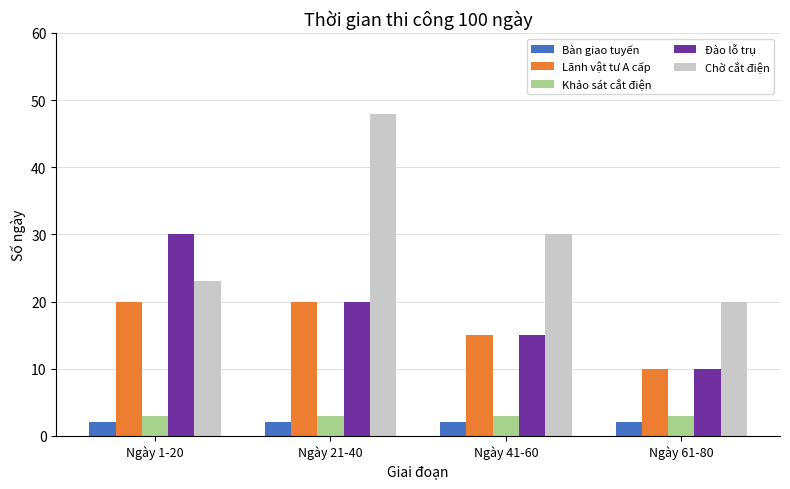

Does the chart contain stacked bars?

No